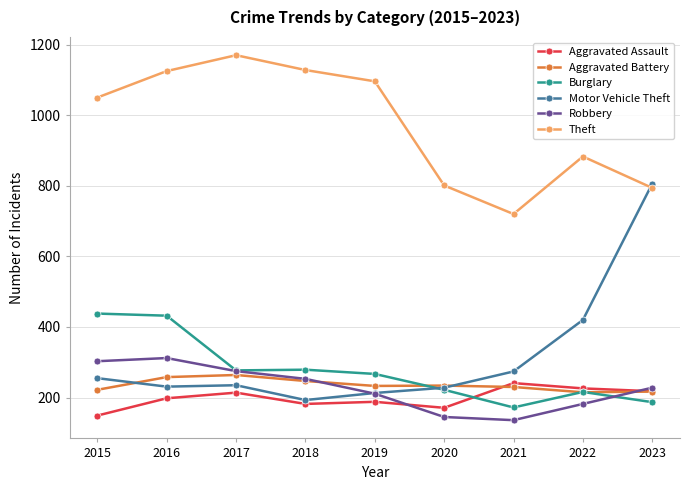

What is the minimum value shown in the chart?

136